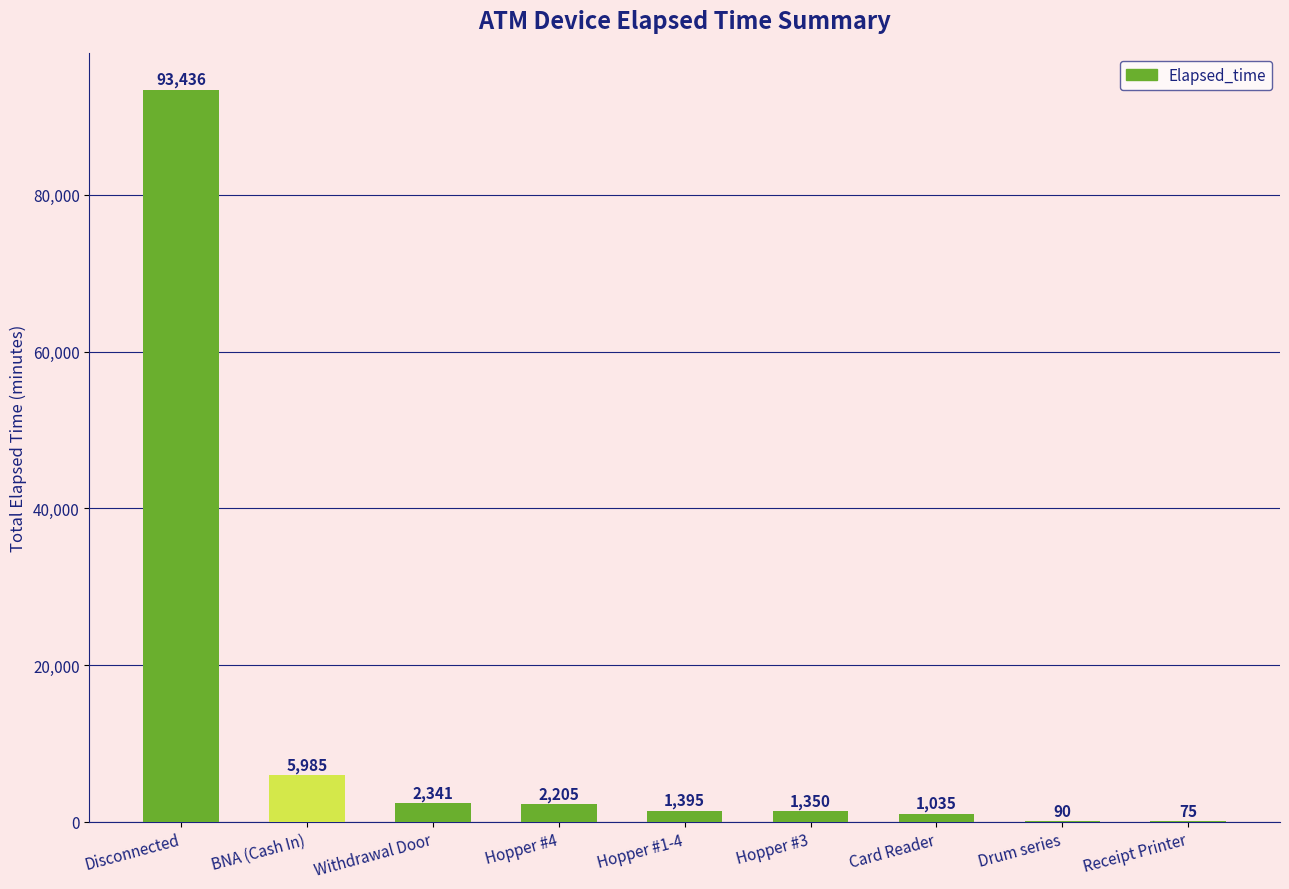

Is it true that the value at Card Reader is 1035?

True